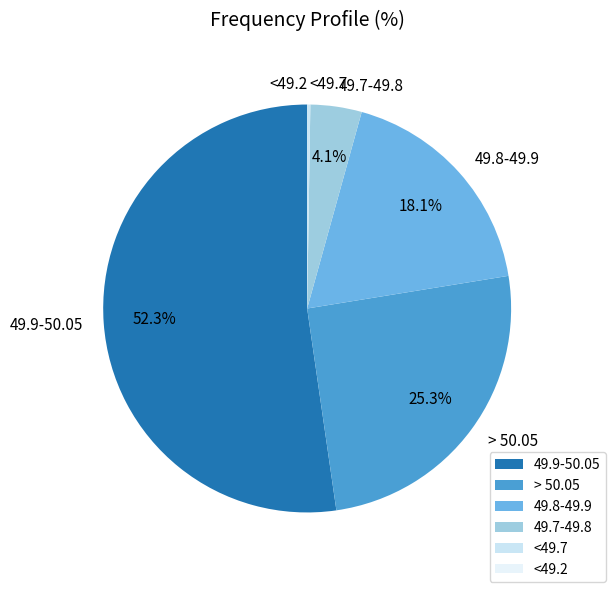

To the nearest percent, what is the difference between the largest and smallest slice percentages?

52%